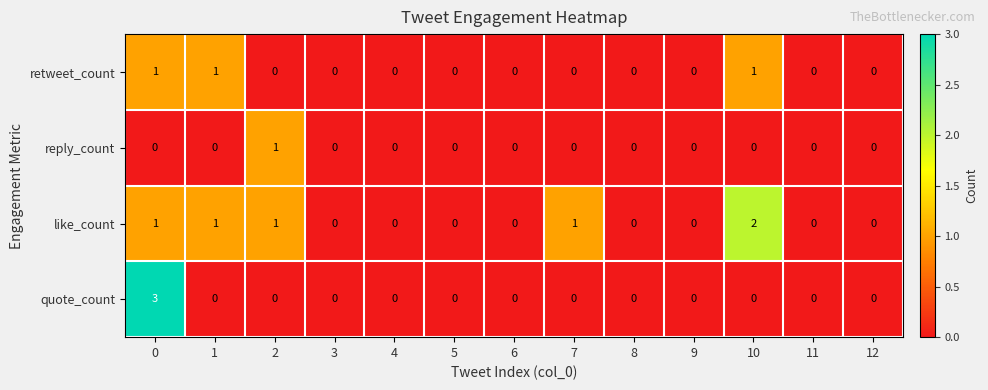

True or false: reply_count has a value of 0 at 11.

True